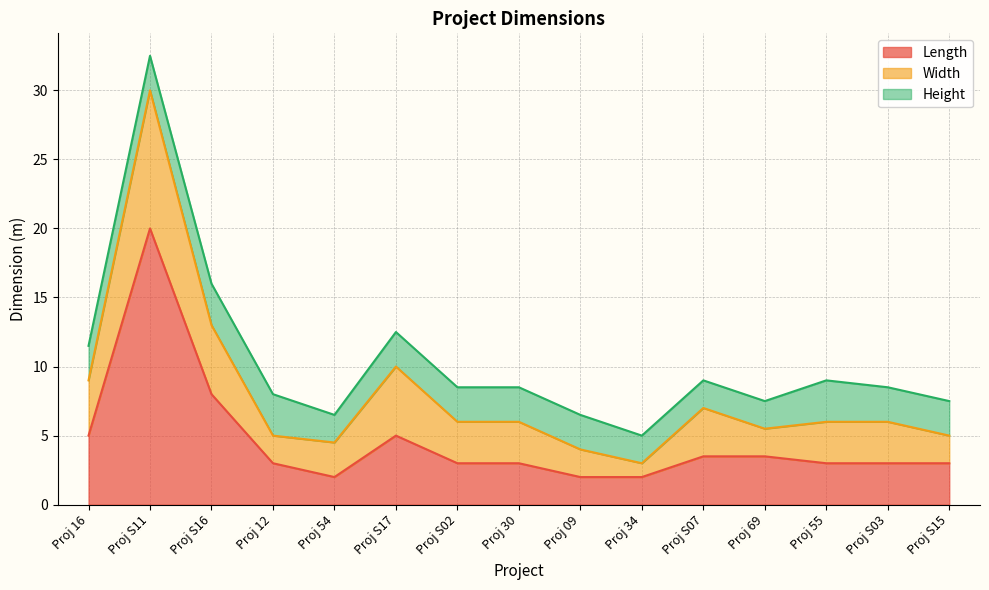

Reading left to right, transcribe all the data shown in this chart.

Length: 5.0	20.0	8.0	3.0	2.0	5.0	3.0	3.0	2.0	2.0	3.5	3.5	3.0	3.0	3.0
Width: 4.0	10.0	5.0	2.0	2.5	5.0	3.0	3.0	2.0	1.0	3.5	2.0	3.0	3.0	2.0
Height: 2.5	2.5	3.0	3.0	2.0	2.5	2.5	2.5	2.5	2.0	2.0	2.0	3.0	2.5	2.5